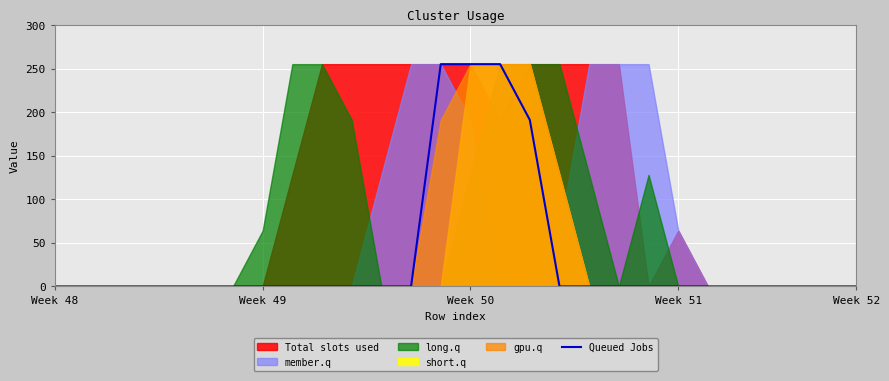

The value of Queued Jobs at Week 51 is 0. True or false?

True